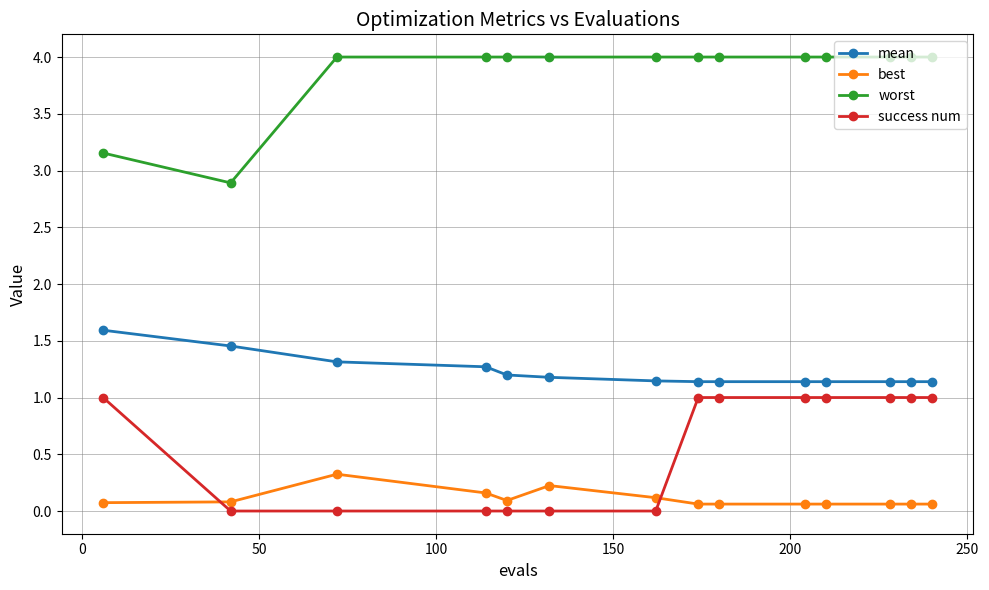

What is the sum of all worst values?

54.0